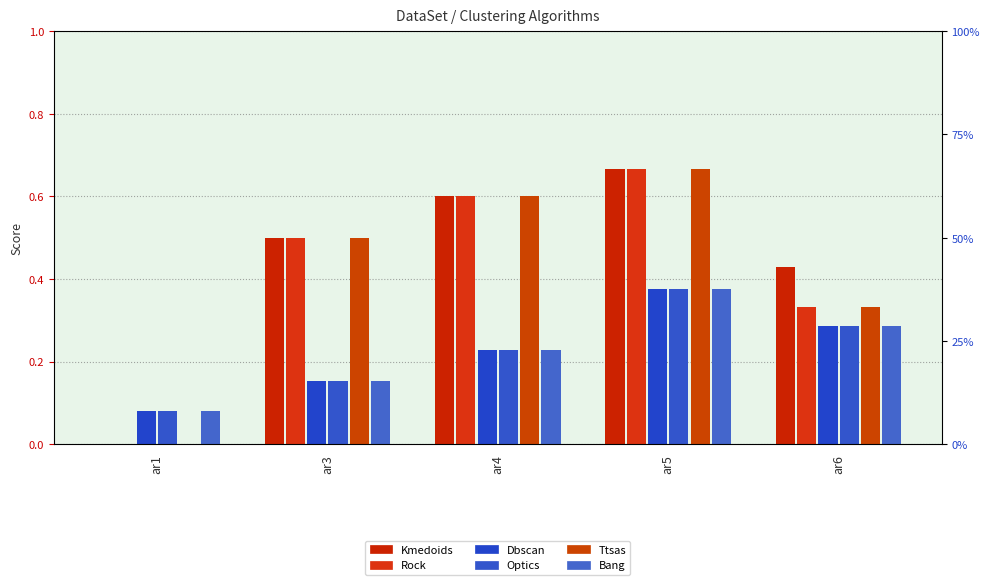

What is the value of the Optics bar at the 2nd from the left?

0.2